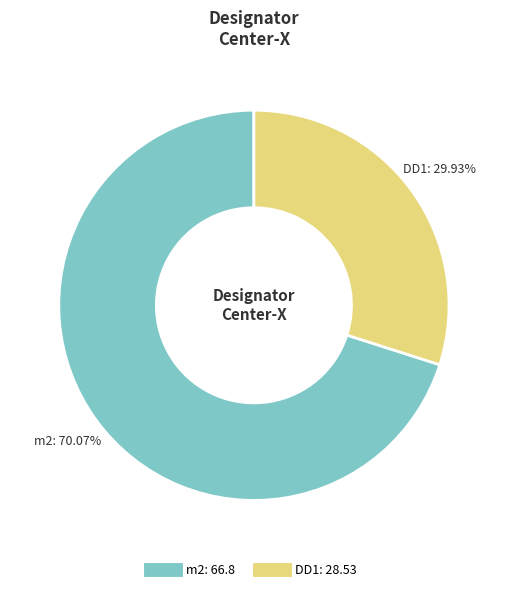

Which slice is the smallest?

DD1